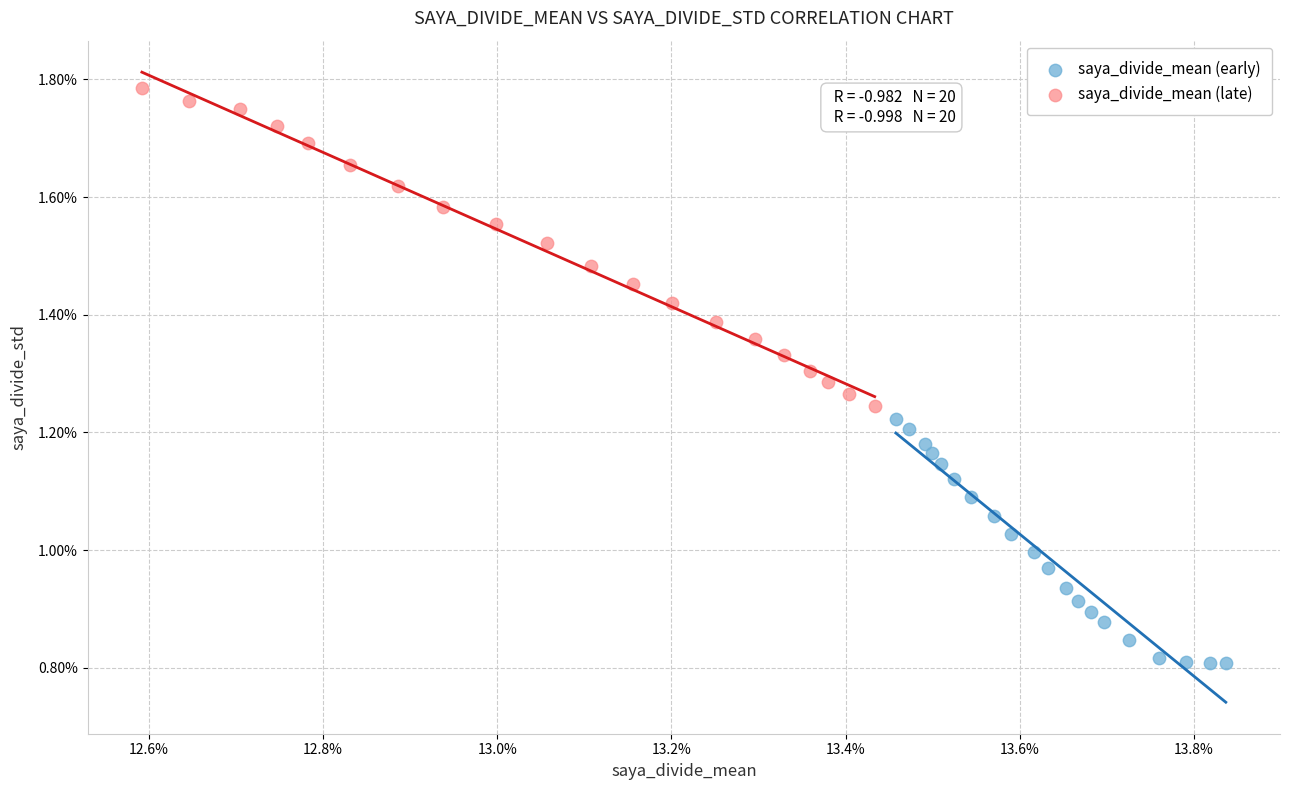

Which series reaches the maximum Y coordinate?

saya_divide_mean (late)